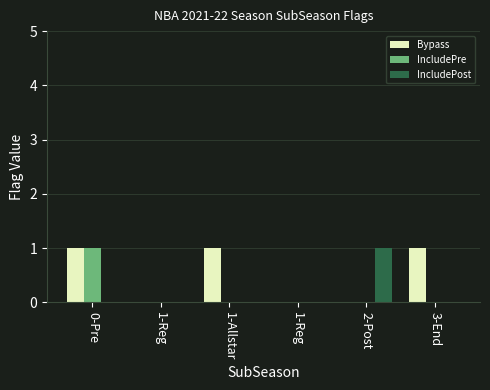

Which series has the largest total across all categories?

Bypass